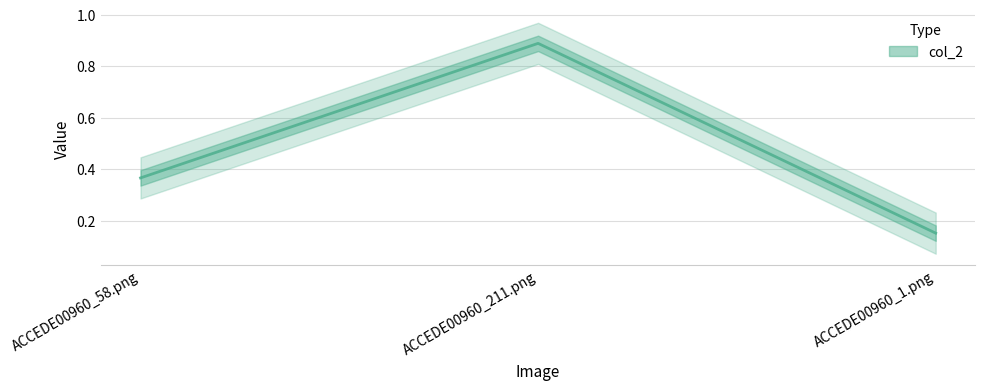

Rank the categories by value from highest to lowest.

ACCEDE00960_211.png, ACCEDE00960_58.png, ACCEDE00960_1.png